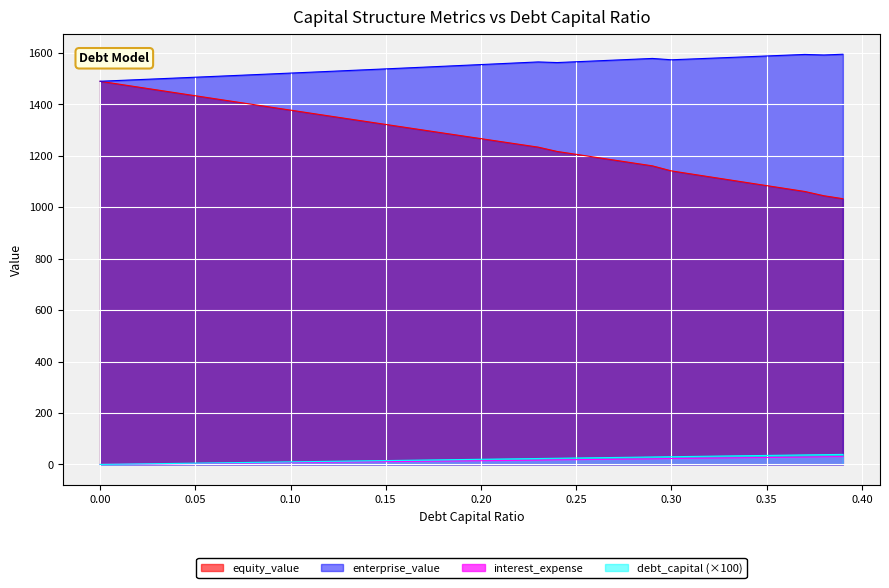

Is it true that equity_value equals 1343.4 at 0.13?

True